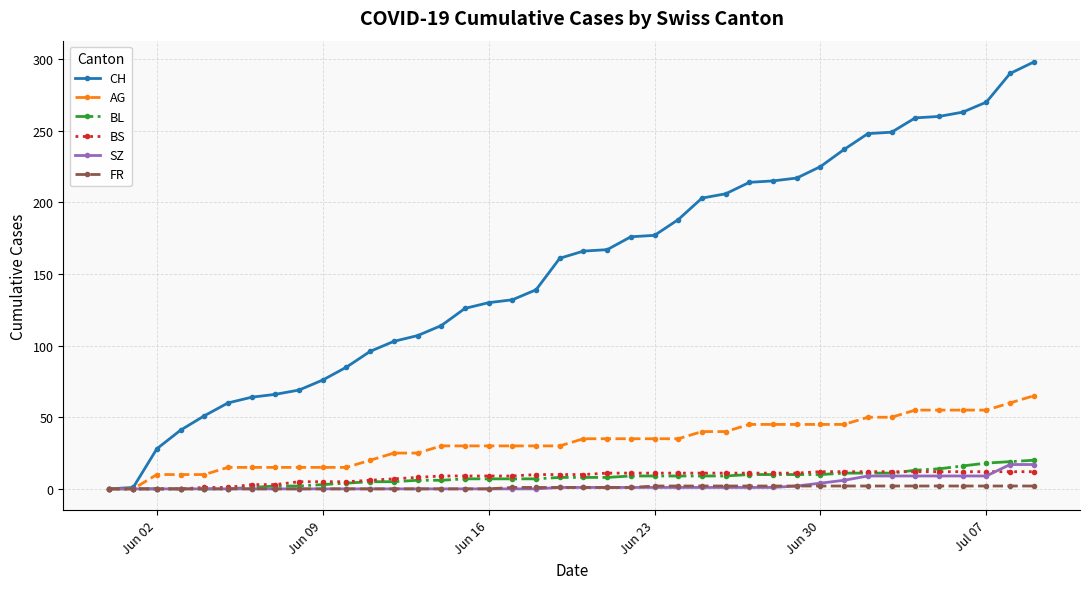

Which series has the widest spread of values?

CH